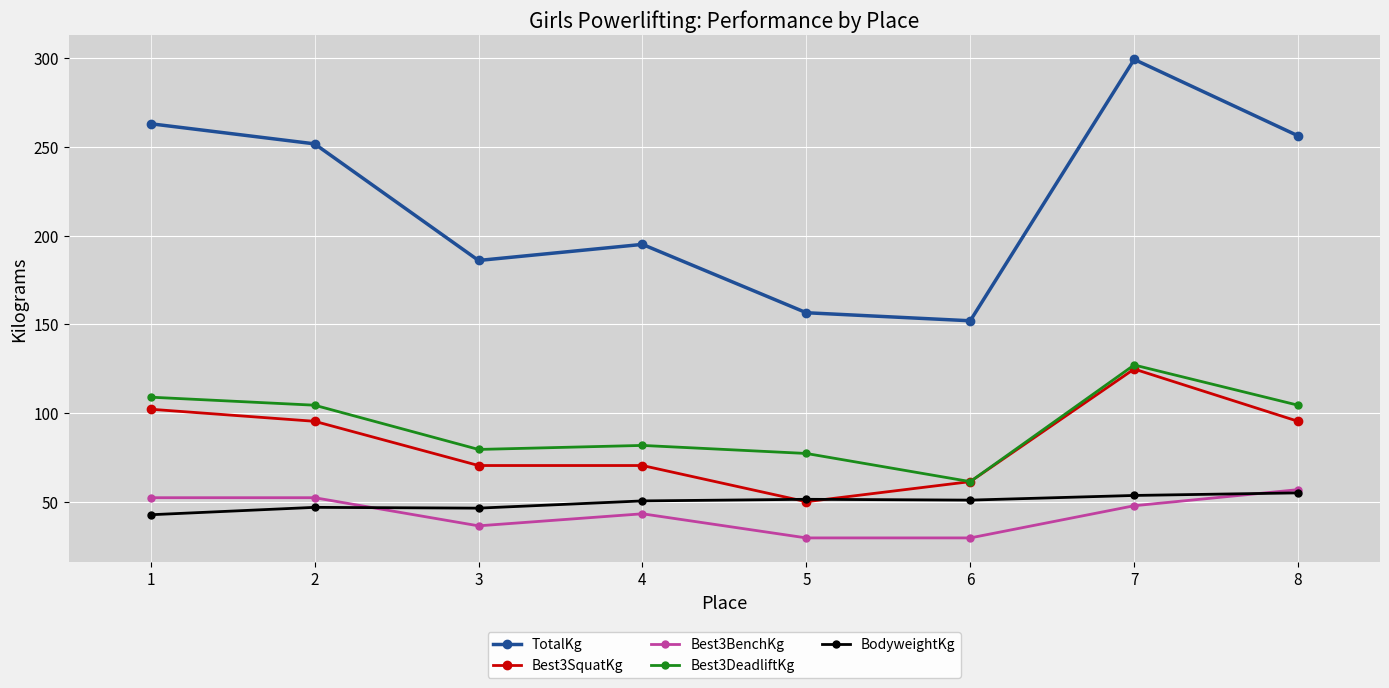

What is the total value across all series at 1?

568.7